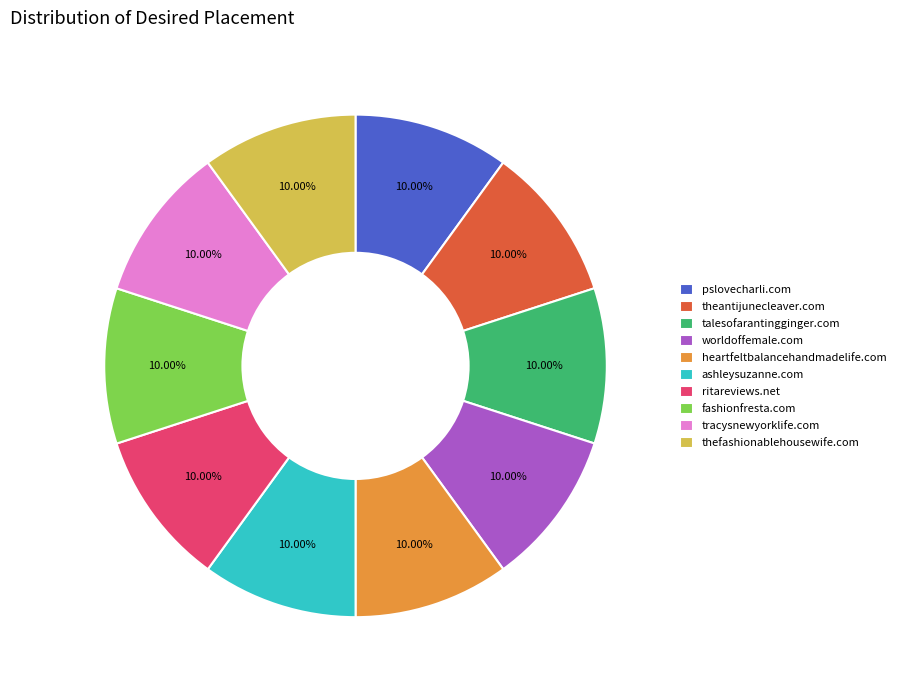

What is the total percentage of heartfeltbalancehandmadelife.com and talesofarantingginger.com?

20.0%